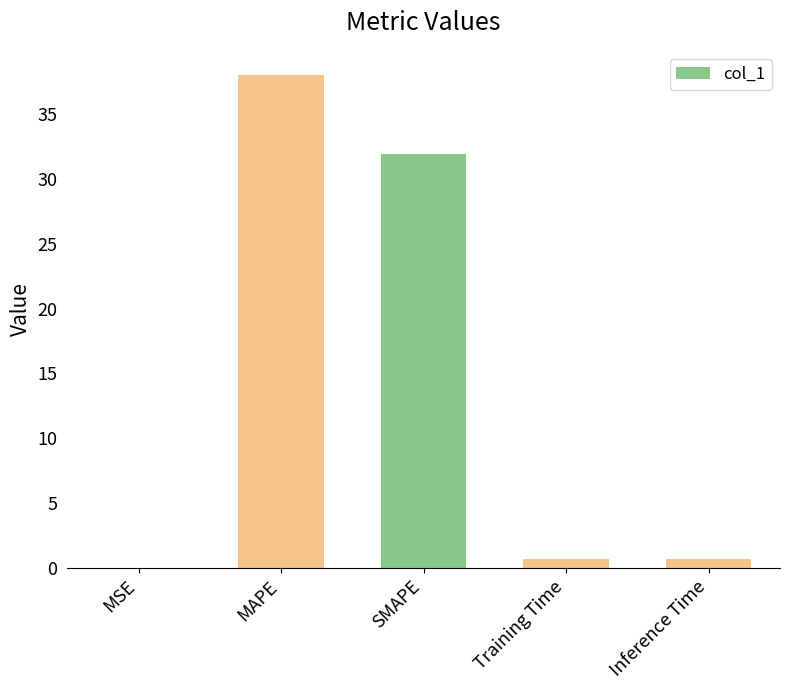

Which category has the highest value across all series?

MAPE